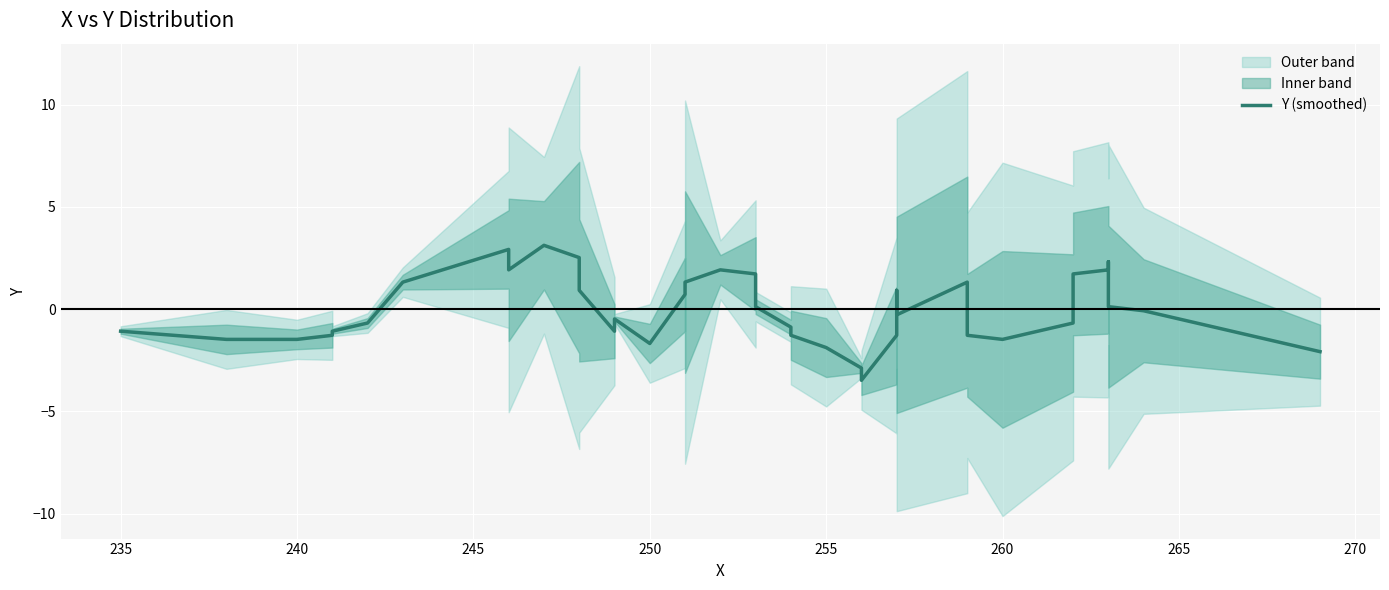

Reading right to left, transcribe all the data shown in this chart.

-2.1	-0.1	0.1	2.3	1.9	1.7	-0.7	-1.5	-1.3	1.3	-0.3	-0.1	0.9	-1.3	-3.5	-2.9	-1.9	-1.3	-0.9	0.1	1.7	1.9	1.3	0.9	0.7	-1.7	-0.5	-1.1	0.9	2.5	3.1	1.9	2.9	1.3	-0.7	-1.1	-1.3	-1.5	-1.5	-1.1